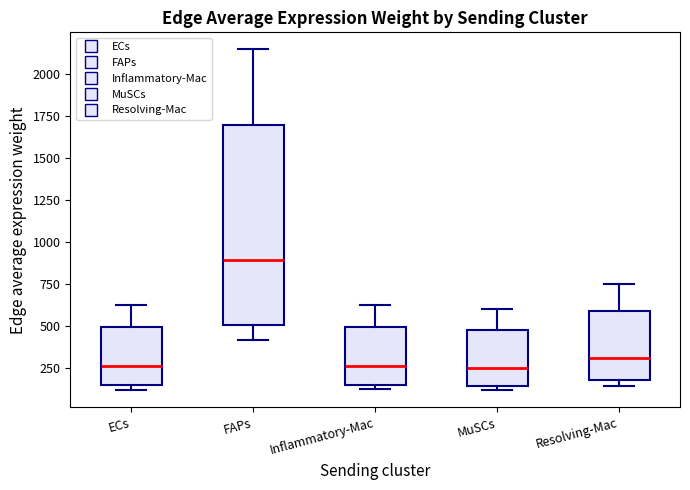

Which box is the tallest, from its lower edge to its upper edge?

FAPs